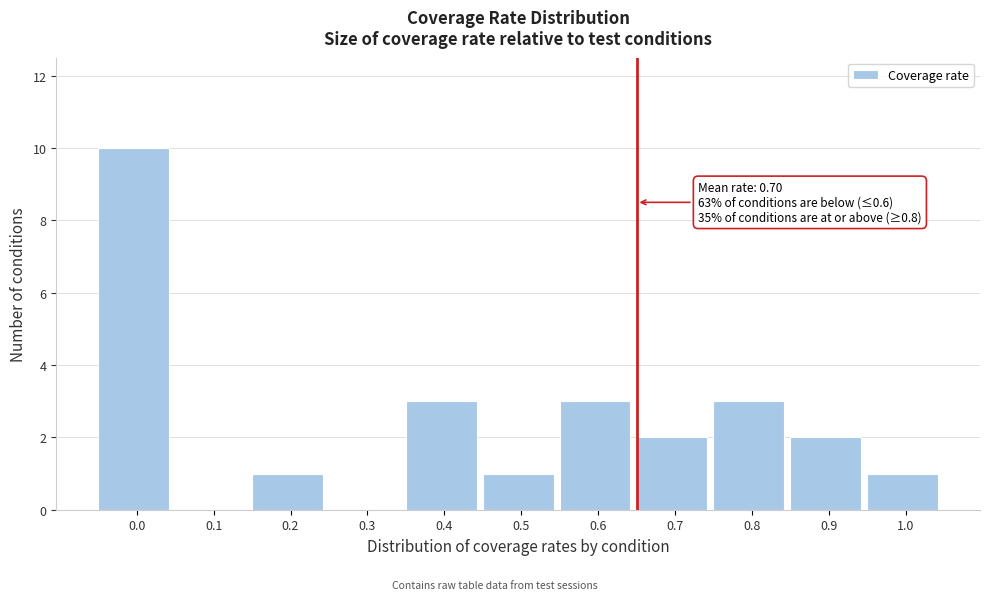

Reading left to right, what are all the values shown in this chart?

0.0=10	0.1=0	0.2=1	0.3=0	0.4=3	0.5=1	0.6=3	0.7=2	0.8=3	0.9=2	1.0=1